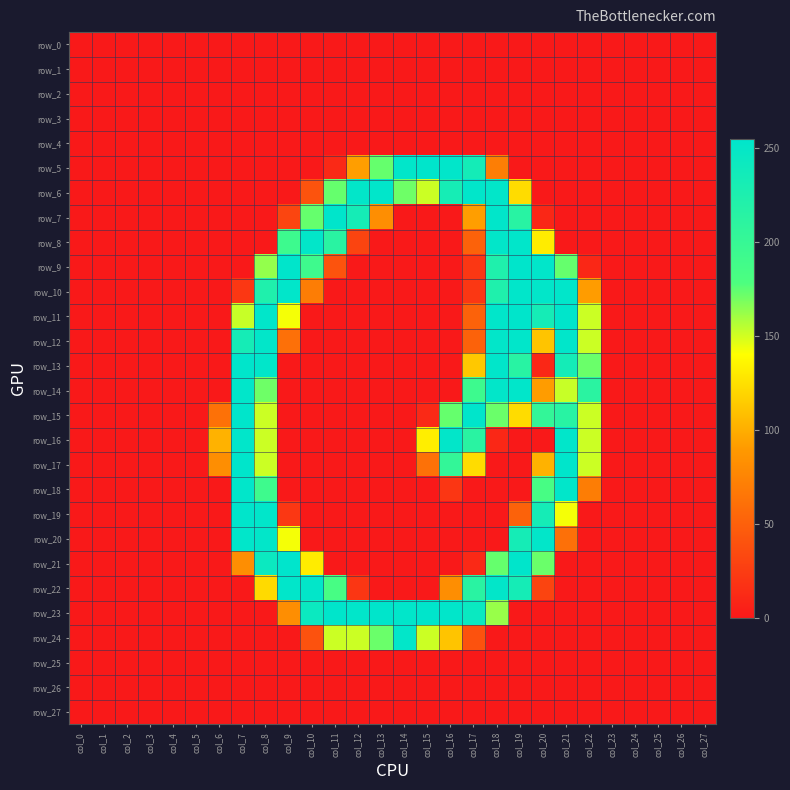

Reading left to right, transcribe all the data shown in this chart.

row_0: col_0=0	col_1=0	col_2=0	col_3=0	col_4=0	col_5=0	col_6=0	col_7=0	col_8=0	col_9=0	col_10=0	col_11=0	col_12=0	col_13=0	col_14=0	col_15=0	col_16=0	col_17=0	col_18=0	col_19=0	col_20=0	col_21=0	col_22=0	col_23=0	col_24=0	col_25=0	col_26=0	col_27=0
row_1: col_0=0	col_1=0	col_2=0	col_3=0	col_4=0	col_5=0	col_6=0	col_7=0	col_8=0	col_9=0	col_10=0	col_11=0	col_12=0	col_13=0	col_14=0	col_15=0	col_16=0	col_17=0	col_18=0	col_19=0	col_20=0	col_21=0	col_22=0	col_23=0	col_24=0	col_25=0	col_26=0	col_27=0
row_2: col_0=0	col_1=0	col_2=0	col_3=0	col_4=0	col_5=0	col_6=0	col_7=0	col_8=0	col_9=0	col_10=0	col_11=0	col_12=0	col_13=0	col_14=0	col_15=0	col_16=0	col_17=0	col_18=0	col_19=0	col_20=0	col_21=0	col_22=0	col_23=0	col_24=0	col_25=0	col_26=0	col_27=0
row_3: col_0=0	col_1=0	col_2=0	col_3=0	col_4=0	col_5=0	col_6=0	col_7=0	col_8=0	col_9=0	col_10=0	col_11=0	col_12=0	col_13=0	col_14=0	col_15=0	col_16=0	col_17=0	col_18=0	col_19=0	col_20=0	col_21=0	col_22=0	col_23=0	col_24=0	col_25=0	col_26=0	col_27=0
row_4: col_0=0	col_1=0	col_2=0	col_3=0	col_4=0	col_5=0	col_6=0	col_7=0	col_8=0	col_9=0	col_10=0	col_11=0	col_12=0	col_13=0	col_14=0	col_15=0	col_16=0	col_17=0	col_18=0	col_19=0	col_20=0	col_21=0	col_22=0	col_23=0	col_24=0	col_25=0	col_26=0	col_27=0
row_5: col_0=0	col_1=0	col_2=0	col_3=0	col_4=0	col_5=0	col_6=0	col_7=0	col_8=0	col_9=0	col_10=0	col_11=11	col_12=92	col_13=173	col_14=253	col_15=254	col_16=253	col_17=234	col_18=71	col_19=0	col_20=0	col_21=0	col_22=0	col_23=0	col_24=0	col_25=0	col_26=0	col_27=0
row_6: col_0=0	col_1=0	col_2=0	col_3=0	col_4=0	col_5=0	col_6=0	col_7=0	col_8=0	col_9=0	col_10=41	col_11=173	col_12=252	col_13=253	col_14=171	col_15=151	col_16=232	col_17=253	col_18=252	col_19=123	col_20=0	col_21=0	col_22=0	col_23=0	col_24=0	col_25=0	col_26=0	col_27=0
row_7: col_0=0	col_1=0	col_2=0	col_3=0	col_4=0	col_5=0	col_6=0	col_7=0	col_8=0	col_9=31	col_10=173	col_11=254	col_12=233	col_13=82	col_14=0	col_15=0	col_16=0	col_17=92	col_18=253	col_19=214	col_20=10	col_21=0	col_22=0	col_23=0	col_24=0	col_25=0	col_26=0	col_27=0
row_8: col_0=0	col_1=0	col_2=0	col_3=0	col_4=0	col_5=0	col_6=0	col_7=0	col_8=0	col_9=193	col_10=252	col_11=213	col_12=30	col_13=0	col_14=0	col_15=0	col_16=0	col_17=51	col_18=252	col_19=253	col_20=131	col_21=0	col_22=0	col_23=0	col_24=0	col_25=0	col_26=0	col_27=0
row_9: col_0=0	col_1=0	col_2=0	col_3=0	col_4=0	col_5=0	col_6=0	col_7=0	col_8=163	col_9=254	col_10=192	col_11=41	col_12=0	col_13=0	col_14=0	col_15=0	col_16=0	col_17=21	col_18=223	col_19=254	col_20=253	col_21=173	col_22=10	col_23=0	col_24=0	col_25=0	col_26=0	col_27=0
row_10: col_0=0	col_1=0	col_2=0	col_3=0	col_4=0	col_5=0	col_6=0	col_7=21	col_8=223	col_9=253	col_10=70	col_11=0	col_12=0	col_13=0	col_14=0	col_15=0	col_16=0	col_17=21	col_18=223	col_19=253	col_20=252	col_21=253	col_22=91	col_23=0	col_24=0	col_25=0	col_26=0	col_27=0
row_11: col_0=0	col_1=0	col_2=0	col_3=0	col_4=0	col_5=0	col_6=0	col_7=152	col_8=253	col_9=142	col_10=0	col_11=0	col_12=0	col_13=0	col_14=0	col_15=0	col_16=0	col_17=51	col_18=253	col_19=254	col_20=233	col_21=254	col_22=151	col_23=0	col_24=0	col_25=0	col_26=0	col_27=0
row_12: col_0=0	col_1=0	col_2=0	col_3=0	col_4=0	col_5=0	col_6=0	col_7=233	col_8=252	col_9=61	col_10=0	col_11=0	col_12=0	col_13=0	col_14=0	col_15=0	col_16=0	col_17=51	col_18=252	col_19=253	col_20=111	col_21=253	col_22=151	col_23=0	col_24=0	col_25=0	col_26=0	col_27=0
row_13: col_0=0	col_1=0	col_2=0	col_3=0	col_4=0	col_5=0	col_6=0	col_7=254	col_8=253	col_9=0	col_10=0	col_11=0	col_12=0	col_13=0	col_14=0	col_15=0	col_16=0	col_17=113	col_18=253	col_19=214	col_20=10	col_21=234	col_22=172	col_23=0	col_24=0	col_25=0	col_26=0	col_27=0
row_14: col_0=0	col_1=0	col_2=0	col_3=0	col_4=0	col_5=0	col_6=0	col_7=253	col_8=171	col_9=0	col_10=0	col_11=0	col_12=0	col_13=0	col_14=0	col_15=0	col_16=0	col_17=193	col_18=252	col_19=253	col_20=91	col_21=152	col_22=212	col_23=0	col_24=0	col_25=0	col_26=0	col_27=0
row_15: col_0=0	col_1=0	col_2=0	col_3=0	col_4=0	col_5=0	col_6=62	col_7=254	col_8=151	col_9=0	col_10=0	col_11=0	col_12=0	col_13=0	col_14=0	col_15=11	col_16=173	col_17=254	col_18=172	col_19=123	col_20=203	col_21=214	col_22=151	col_23=0	col_24=0	col_25=0	col_26=0	col_27=0
row_16: col_0=0	col_1=0	col_2=0	col_3=0	col_4=0	col_5=0	col_6=102	col_7=253	col_8=151	col_9=0	col_10=0	col_11=0	col_12=0	col_13=0	col_14=0	col_15=132	col_16=252	col_17=213	col_18=10	col_19=0	col_20=0	col_21=253	col_22=151	col_23=0	col_24=0	col_25=0	col_26=0	col_27=0
row_17: col_0=0	col_1=0	col_2=0	col_3=0	col_4=0	col_5=0	col_6=82	col_7=254	col_8=151	col_9=0	col_10=0	col_11=0	col_12=0	col_13=0	col_14=0	col_15=62	col_16=203	col_17=123	col_18=0	col_19=0	col_20=102	col_21=254	col_22=151	col_23=0	col_24=0	col_25=0	col_26=0	col_27=0
row_18: col_0=0	col_1=0	col_2=0	col_3=0	col_4=0	col_5=0	col_6=0	col_7=253	col_8=192	col_9=0	col_10=0	col_11=0	col_12=0	col_13=0	col_14=0	col_15=0	col_16=20	col_17=0	col_18=0	col_19=0	col_20=183	col_21=253	col_22=70	col_23=0	col_24=0	col_25=0	col_26=0	col_27=0
row_19: col_0=0	col_1=0	col_2=0	col_3=0	col_4=0	col_5=0	col_6=0	col_7=254	col_8=253	col_9=21	col_10=0	col_11=0	col_12=0	col_13=0	col_14=0	col_15=0	col_16=0	col_17=0	col_18=0	col_19=51	col_20=233	col_21=142	col_22=0	col_23=0	col_24=0	col_25=0	col_26=0	col_27=0
row_20: col_0=0	col_1=0	col_2=0	col_3=0	col_4=0	col_5=0	col_6=0	col_7=253	col_8=252	col_9=142	col_10=0	col_11=0	col_12=0	col_13=0	col_14=0	col_15=0	col_16=0	col_17=0	col_18=0	col_19=233	col_20=252	col_21=61	col_22=0	col_23=0	col_24=0	col_25=0	col_26=0	col_27=0
row_21: col_0=0	col_1=0	col_2=0	col_3=0	col_4=0	col_5=0	col_6=0	col_7=82	col_8=243	col_9=255	col_10=131	col_11=0	col_12=0	col_13=0	col_14=0	col_15=0	col_16=0	col_17=11	col_18=173	col_19=254	col_20=172	col_21=0	col_22=0	col_23=0	col_24=0	col_25=0	col_26=0	col_27=0
row_22: col_0=0	col_1=0	col_2=0	col_3=0	col_4=0	col_5=0	col_6=0	col_7=0	col_8=122	col_9=253	col_10=252	col_11=183	col_12=20	col_13=0	col_14=0	col_15=0	col_16=82	col_17=213	col_18=252	col_19=233	col_20=30	col_21=0	col_22=0	col_23=0	col_24=0	col_25=0	col_26=0	col_27=0
row_23: col_0=0	col_1=0	col_2=0	col_3=0	col_4=0	col_5=0	col_6=0	col_7=0	col_8=0	col_9=82	col_10=243	col_11=254	col_12=253	col_13=254	col_14=253	col_15=254	col_16=253	col_17=244	col_18=162	col_19=0	col_20=0	col_21=0	col_22=0	col_23=0	col_24=0	col_25=0	col_26=0	col_27=0
row_24: col_0=0	col_1=0	col_2=0	col_3=0	col_4=0	col_5=0	col_6=0	col_7=0	col_8=0	col_9=0	col_10=40	col_11=151	col_12=151	col_13=172	col_14=252	col_15=151	col_16=111	col_17=40	col_18=0	col_19=0	col_20=0	col_21=0	col_22=0	col_23=0	col_24=0	col_25=0	col_26=0	col_27=0
row_25: col_0=0	col_1=0	col_2=0	col_3=0	col_4=0	col_5=0	col_6=0	col_7=0	col_8=0	col_9=0	col_10=0	col_11=0	col_12=0	col_13=0	col_14=0	col_15=0	col_16=0	col_17=0	col_18=0	col_19=0	col_20=0	col_21=0	col_22=0	col_23=0	col_24=0	col_25=0	col_26=0	col_27=0
row_26: col_0=0	col_1=0	col_2=0	col_3=0	col_4=0	col_5=0	col_6=0	col_7=0	col_8=0	col_9=0	col_10=0	col_11=0	col_12=0	col_13=0	col_14=0	col_15=0	col_16=0	col_17=0	col_18=0	col_19=0	col_20=0	col_21=0	col_22=0	col_23=0	col_24=0	col_25=0	col_26=0	col_27=0
row_27: col_0=0	col_1=0	col_2=0	col_3=0	col_4=0	col_5=0	col_6=0	col_7=0	col_8=0	col_9=0	col_10=0	col_11=0	col_12=0	col_13=0	col_14=0	col_15=0	col_16=0	col_17=0	col_18=0	col_19=0	col_20=0	col_21=0	col_22=0	col_23=0	col_24=0	col_25=0	col_26=0	col_27=0